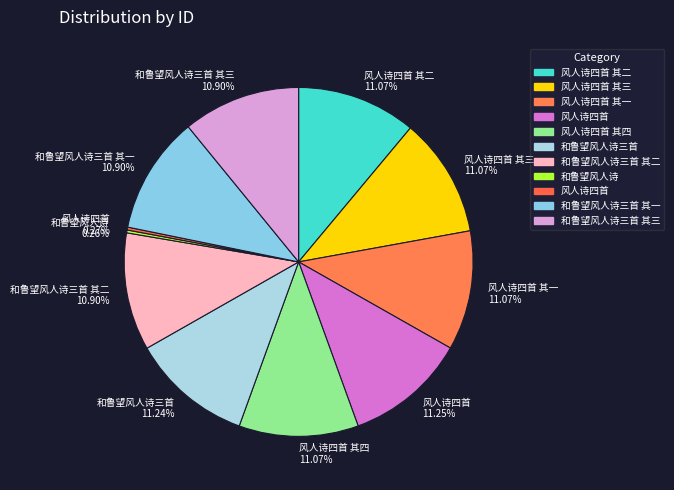

Does 和鲁望风人诗三首 其一 10.90% account for over 50% of the chart?

No